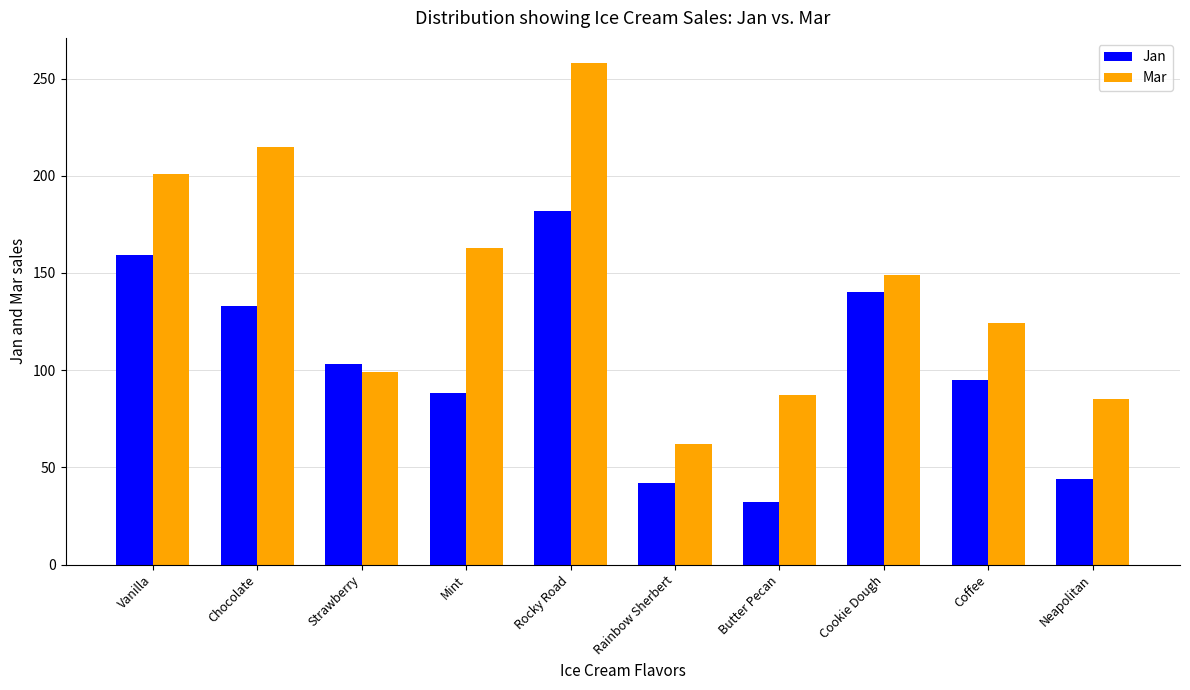

Is the value of Mar at Strawberry greater than the value of Jan at Cookie Dough?

No